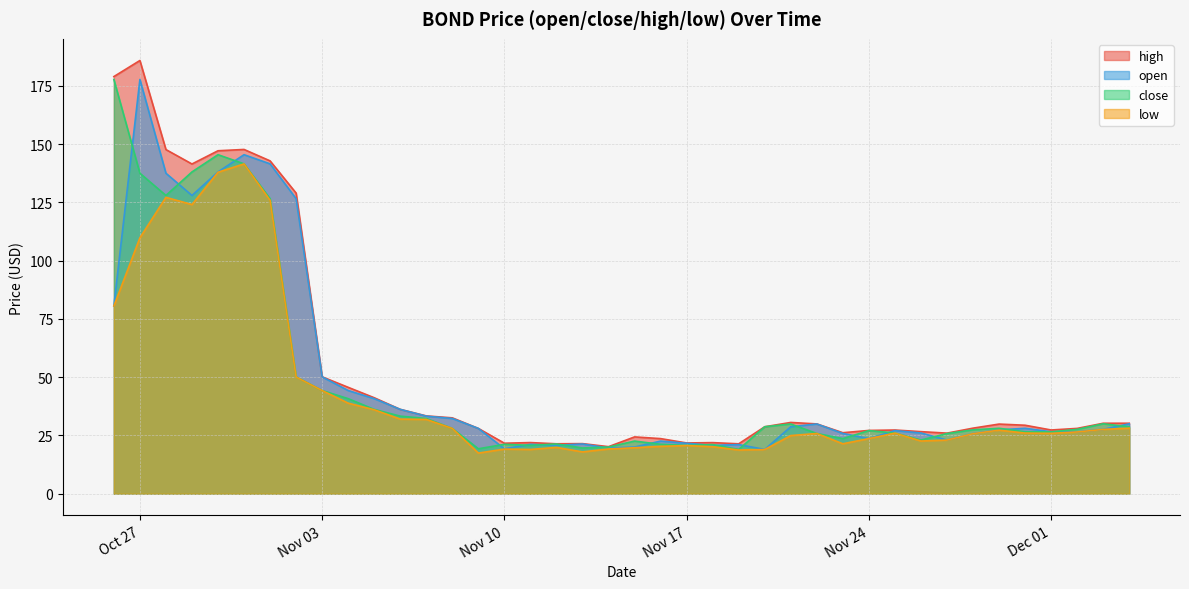

Which category has the lowest value across all series?

09/11/2020